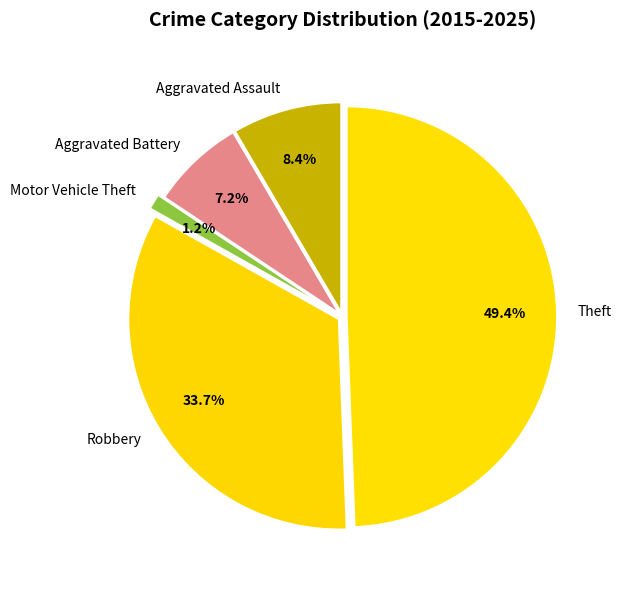

Which slice is the smallest?

Motor Vehicle Theft